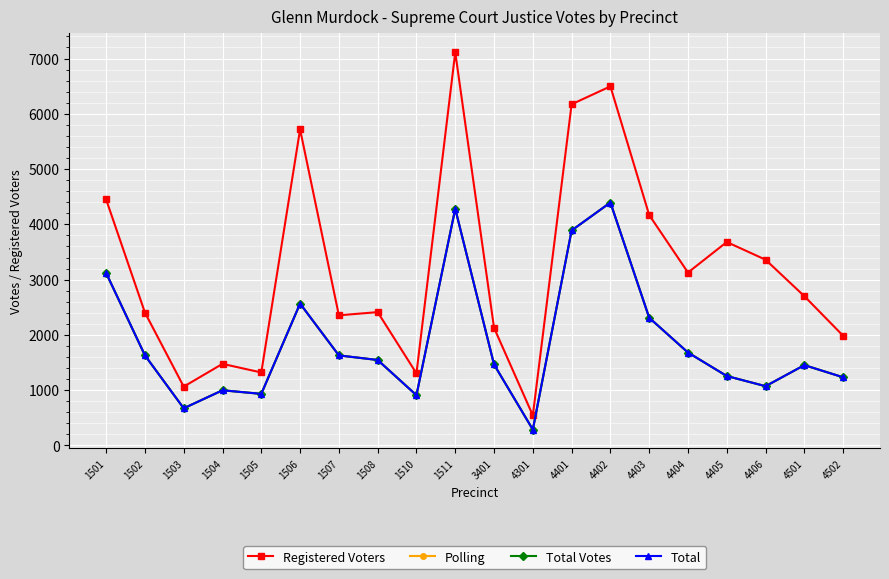

True or false: Total Votes and Total intersect in this chart.

False